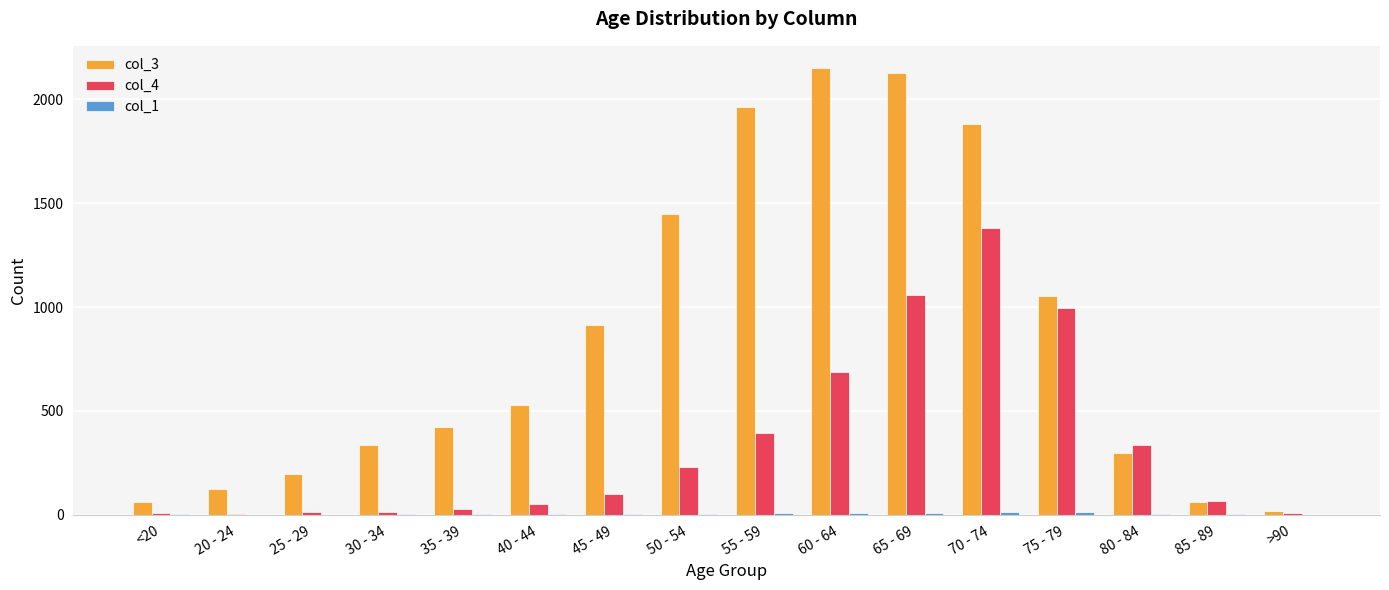

Which series has the largest total across all categories?

col_3